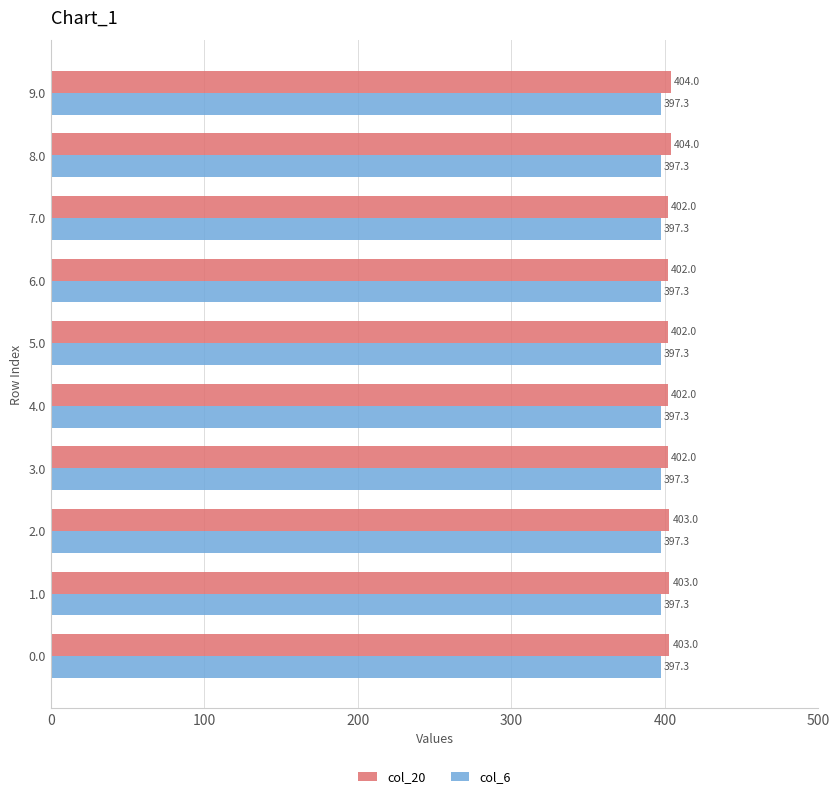

The col_6 series shows 519.6 at 2.0. True or false?

False